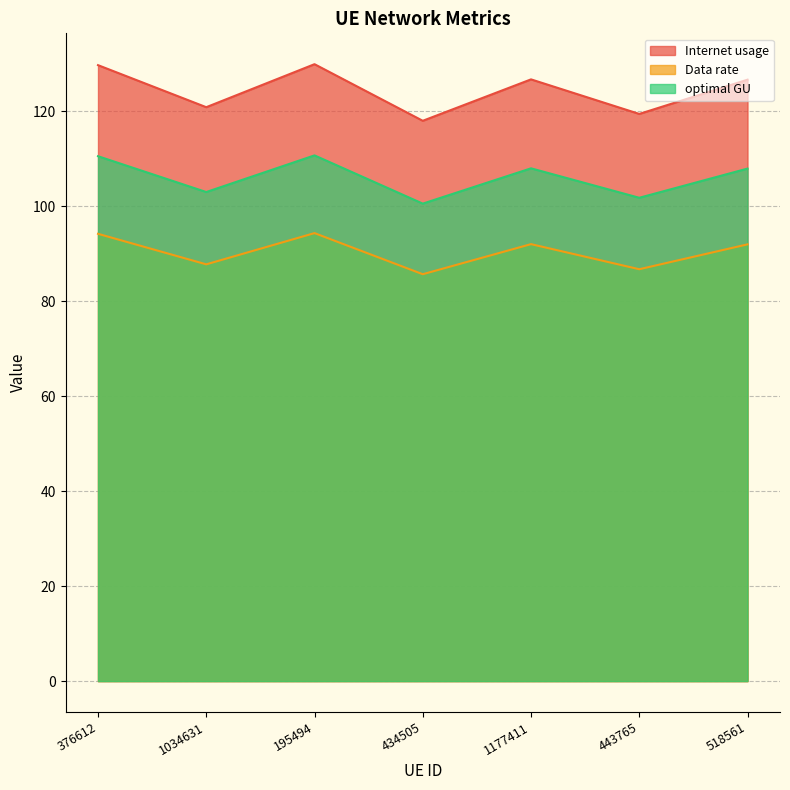

Which series changed the most between 376612 and 443765?

Internet usage